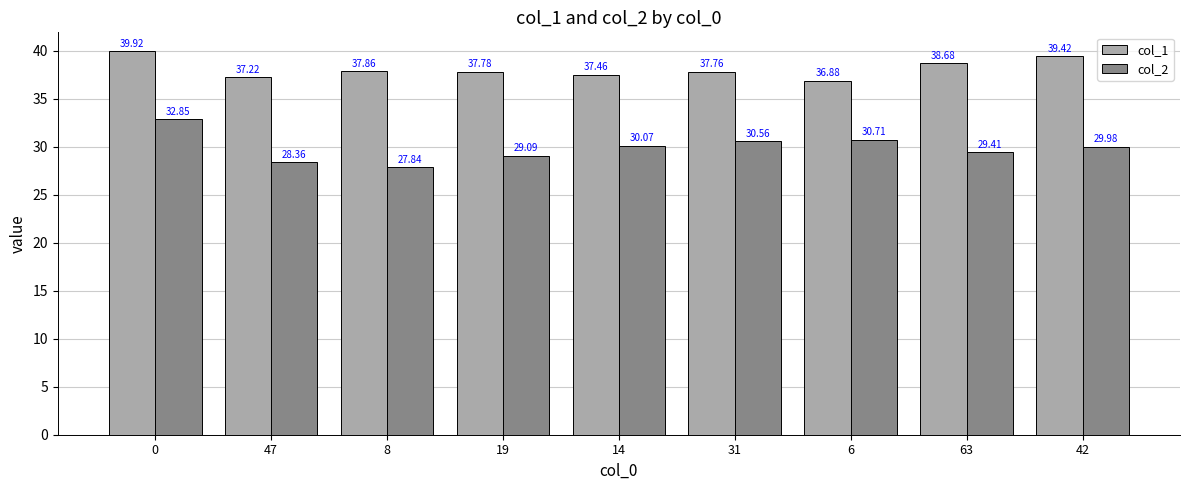

What is the difference between the maximum and second lowest values in the col_2 series?

4.5